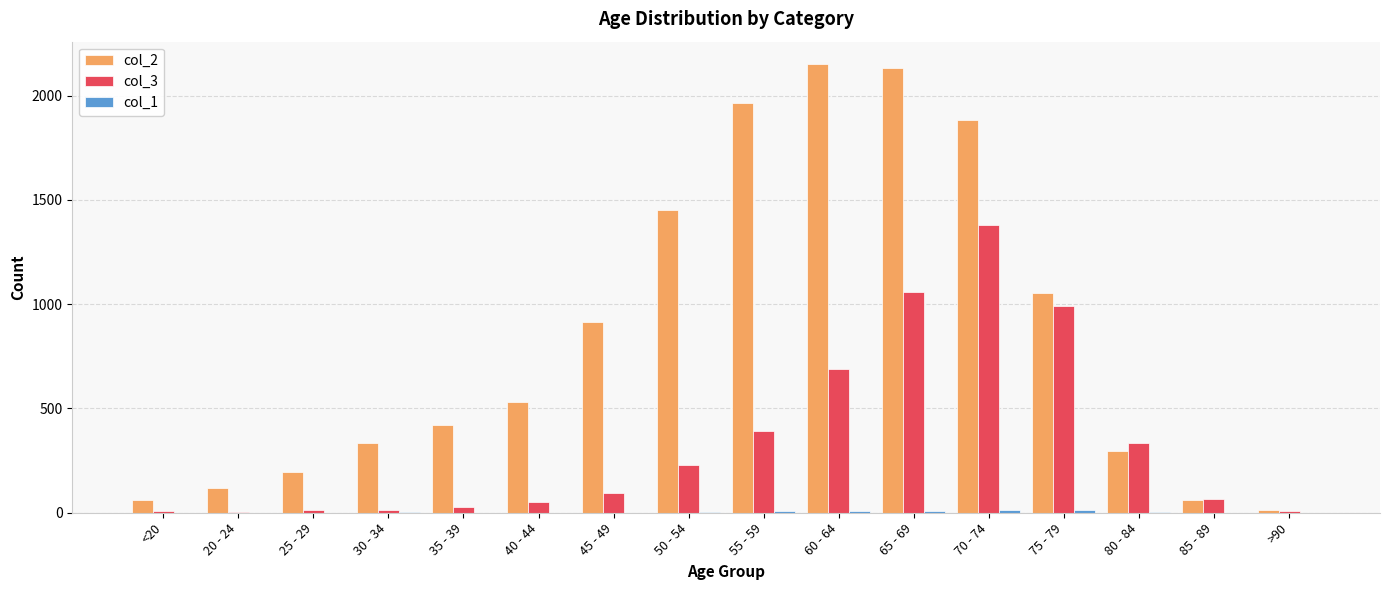

At which category is the sum across all series the highest?

70 - 74